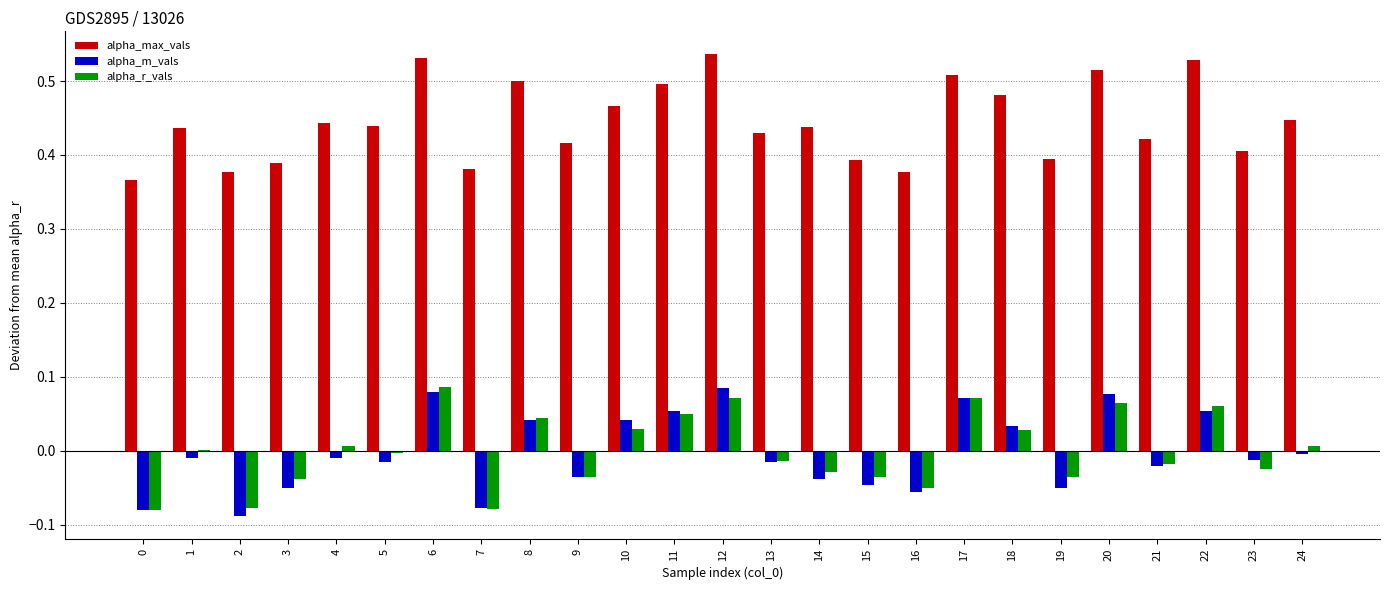

Which category has the highest value in the alpha_r_vals series?

6